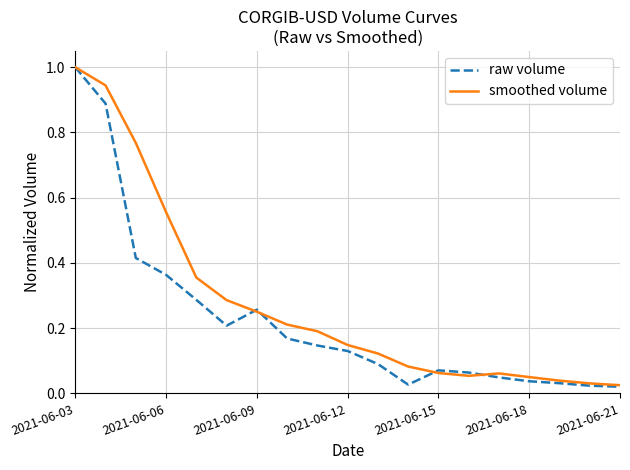

Which series has the largest total across all categories?

smoothed volume